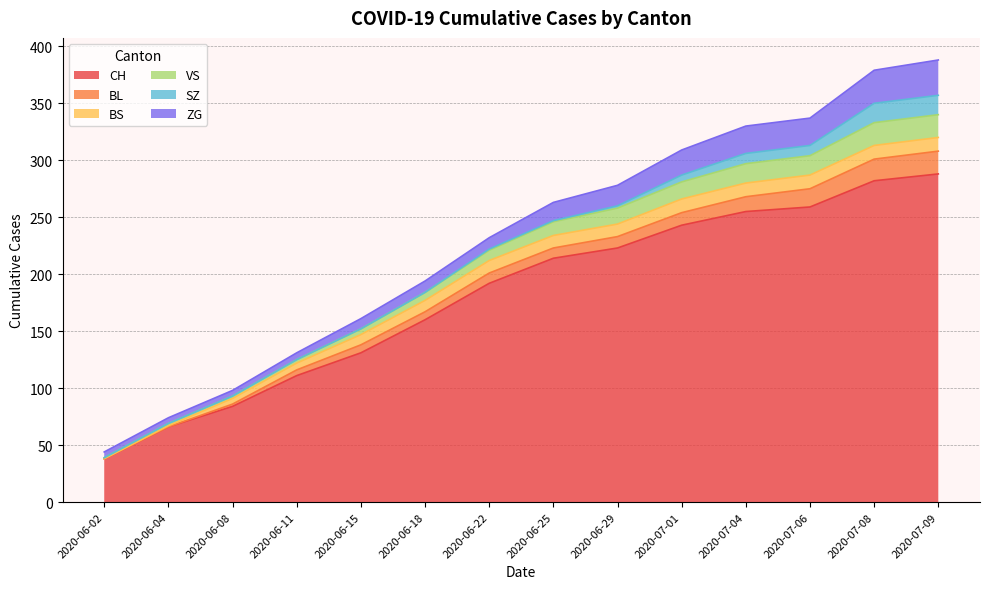

At which label does ZG reach its minimum?

2020-06-02